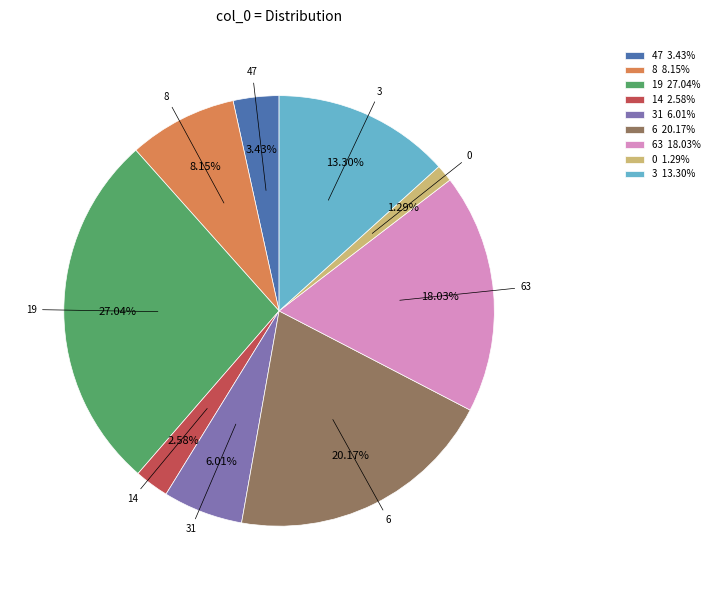

Which slice is the largest?

19 27.04%